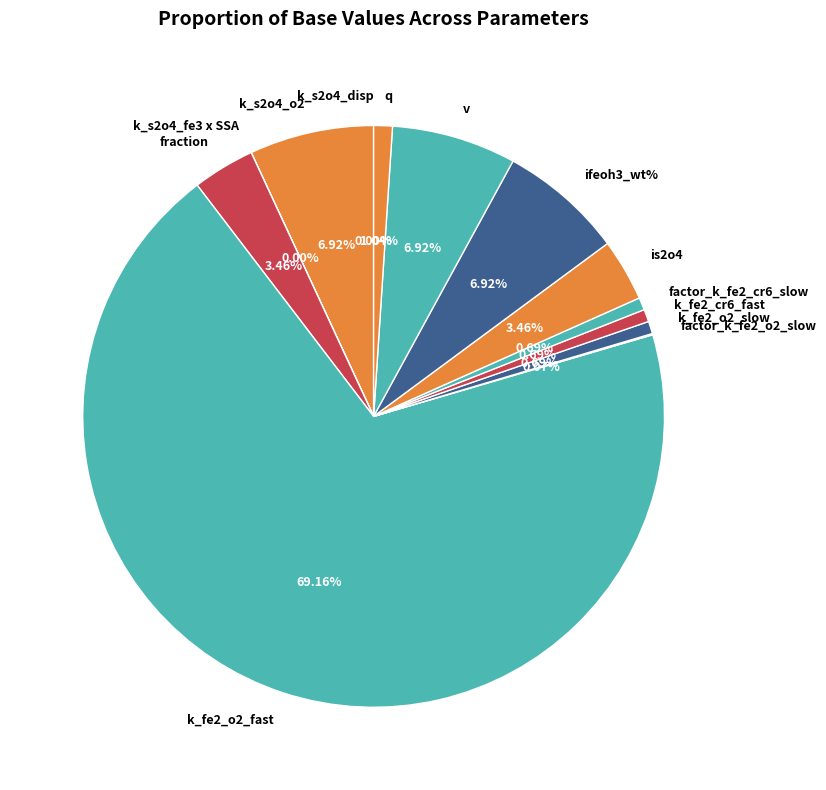

What percentage is the k_fe2_cr6_fast slice, to the nearest percent?

1%